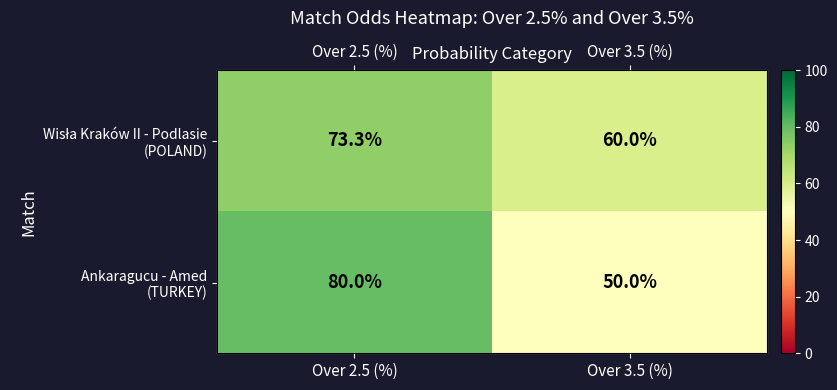

List the labels in order of Ankaragucu - Amed (TURKEY) value, smallest first.

Over 3.5 (%), Over 2.5 (%)